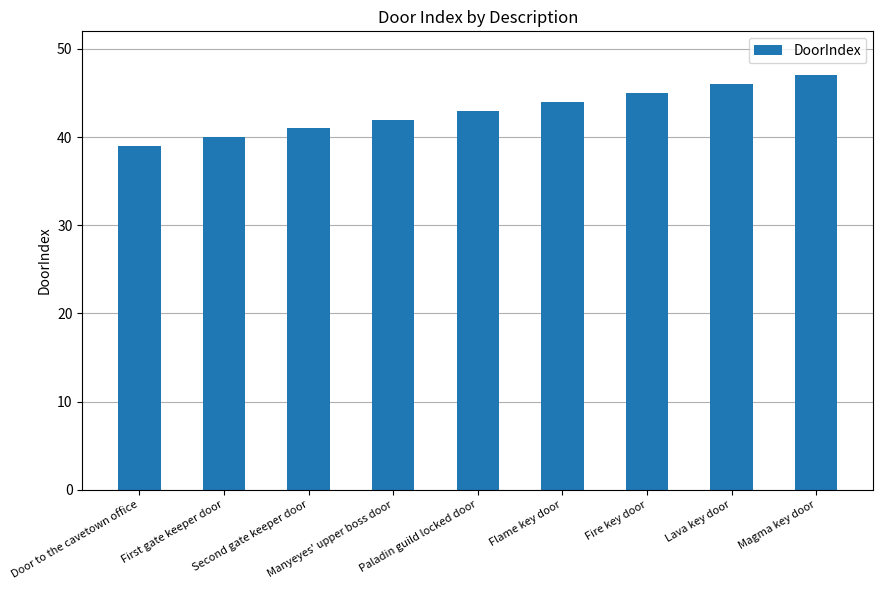

Reading left to right, extract all data points from this chart.

Door to the cavetown office=39	First gate keeper door=40	Second gate keeper door=41	Manyeyes' upper boss door=42	Paladin guild locked door=43	Flame key door=44	Fire key door=45	Lava key door=46	Magma key door=47